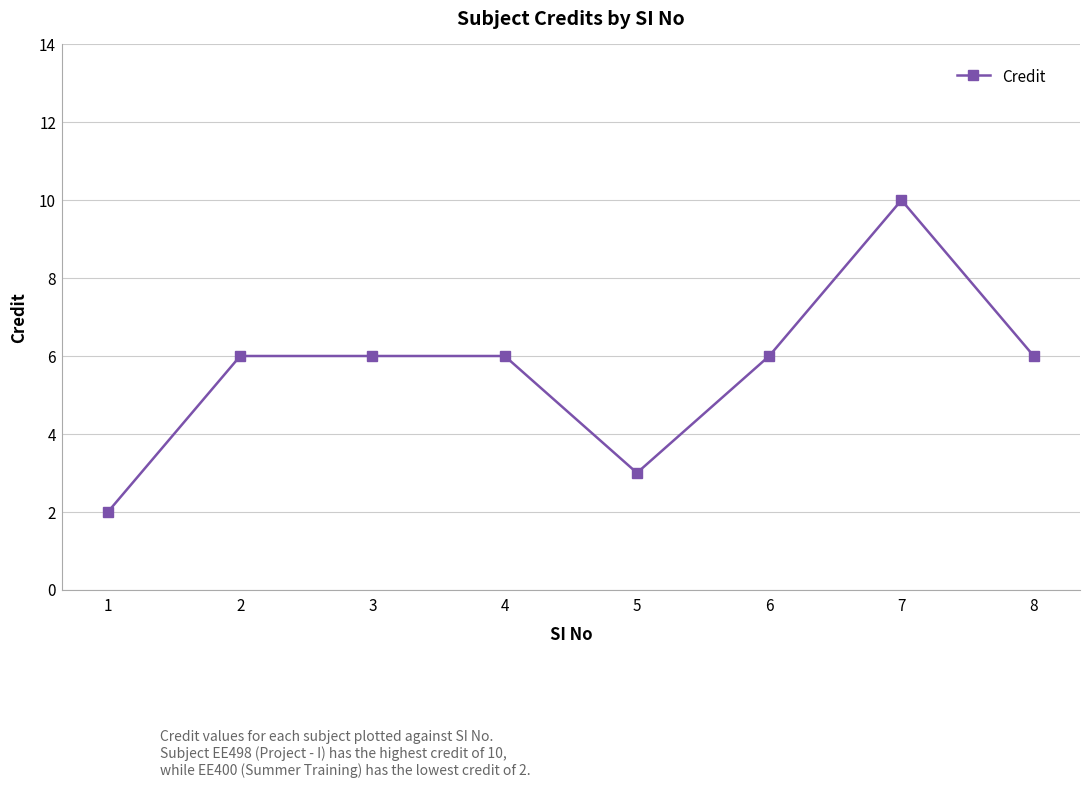

Which category has the highest value across all series?

7